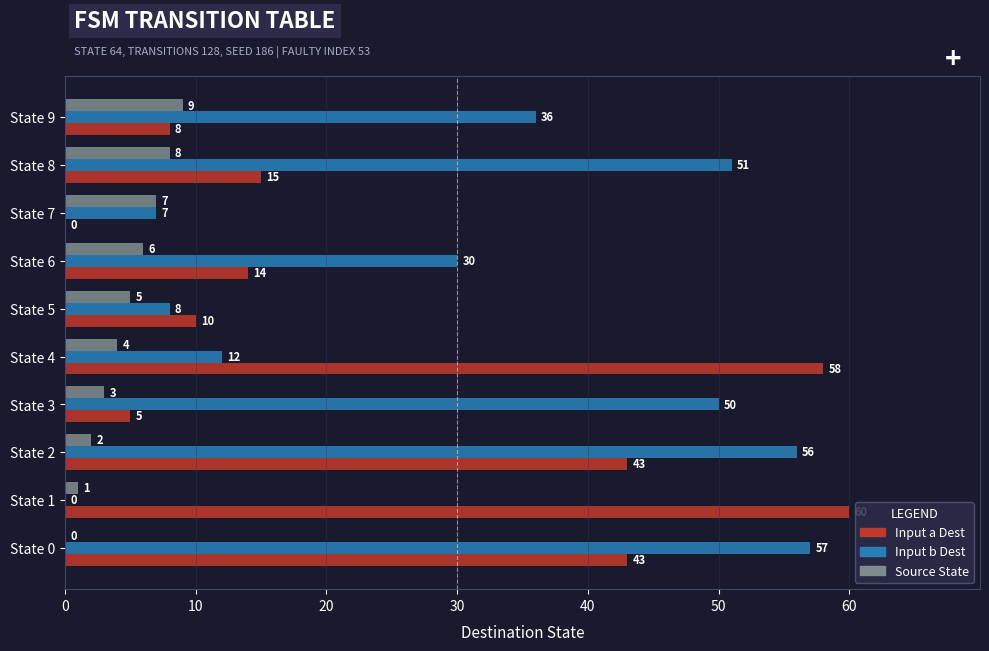

What is the sum of all Source State values?

45